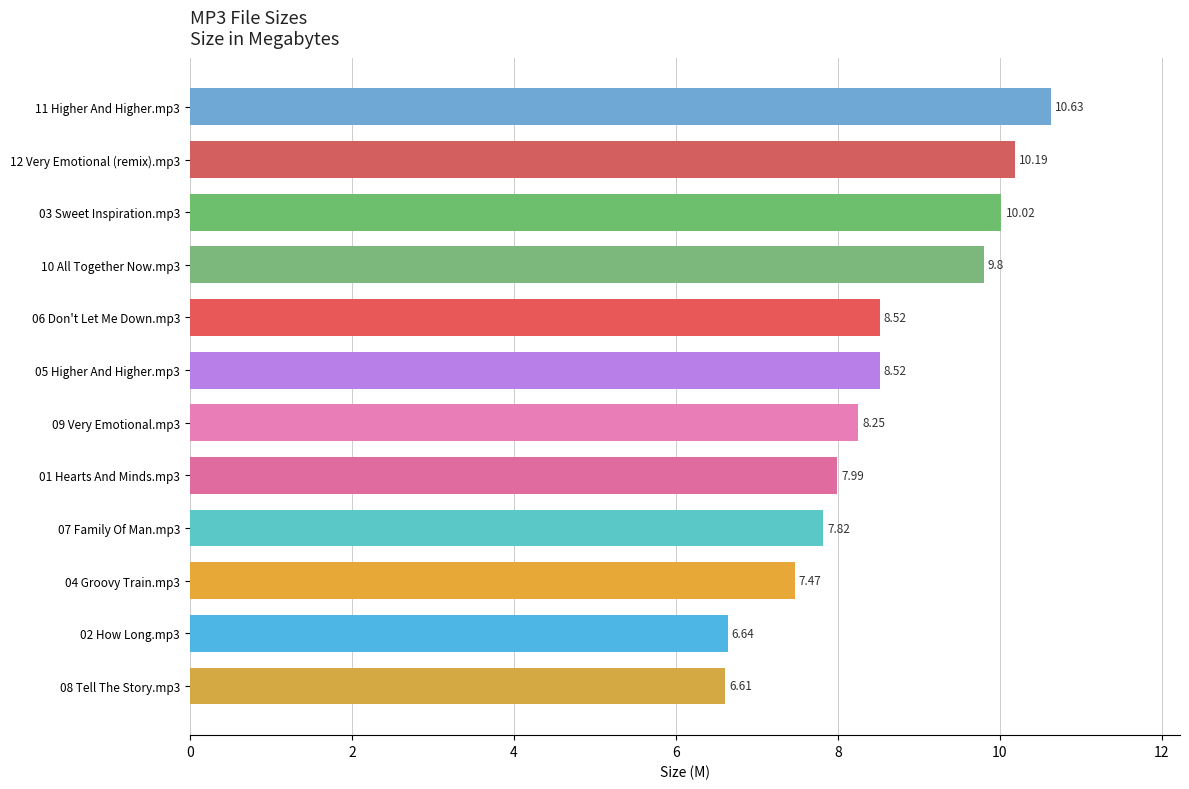

Between 02 How Long.mp3 and 12 Very Emotional (remix).mp3, which is larger?

12 Very Emotional (remix).mp3